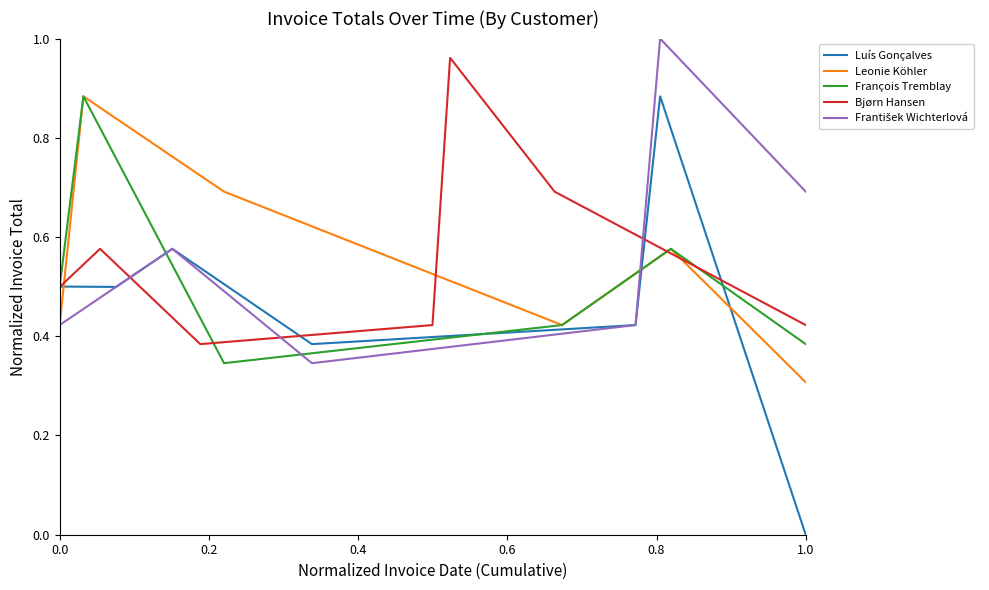

Between 0.2 and 0.6, which series saw the biggest shift?

Leonie Köhler